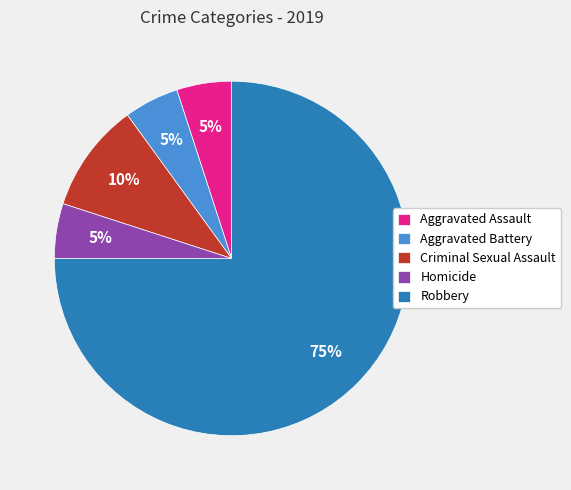

True or false: Robbery accounts for 89% of the total.

False